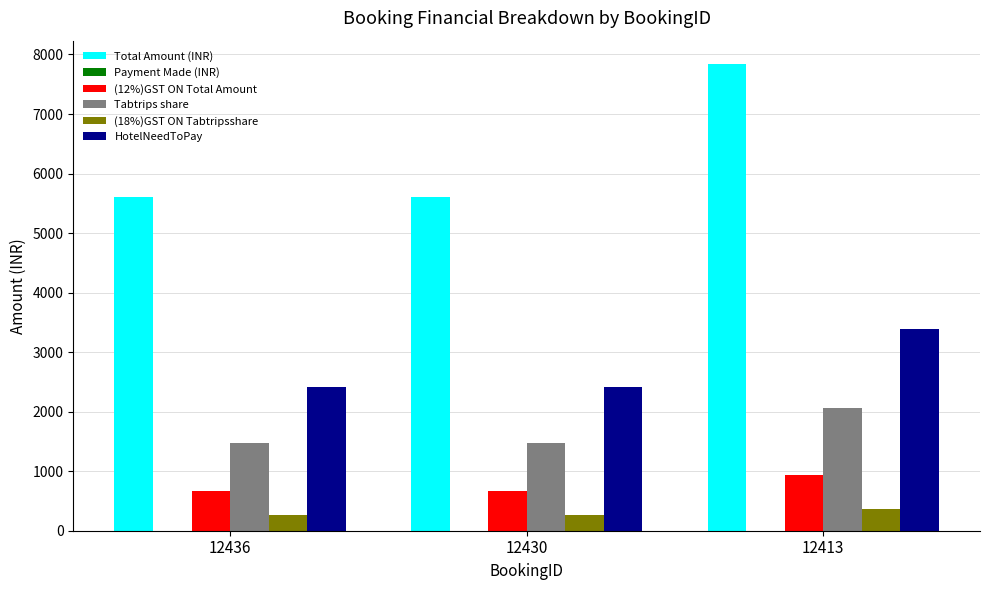

What is the greatest value displayed?

7840.0